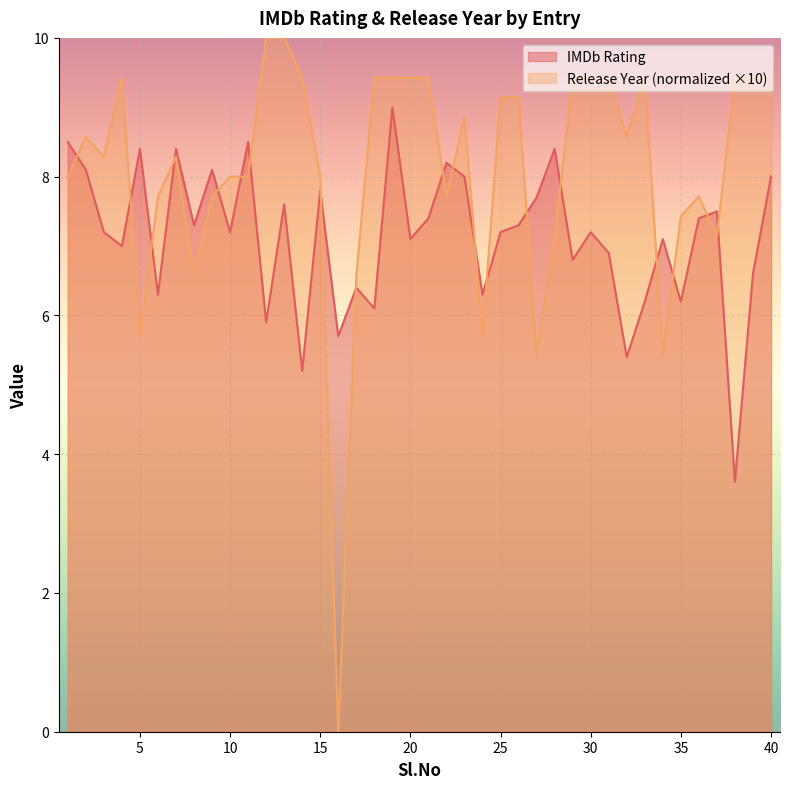

In IMDb Rating, how many points are lower than both neighbors (excluding endpoints)?

14